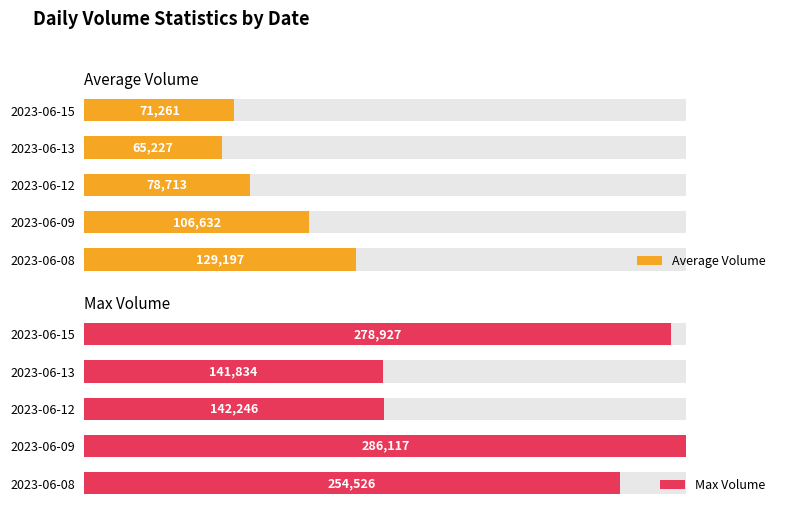

At how many categories does at least one series exceed 261076?

2